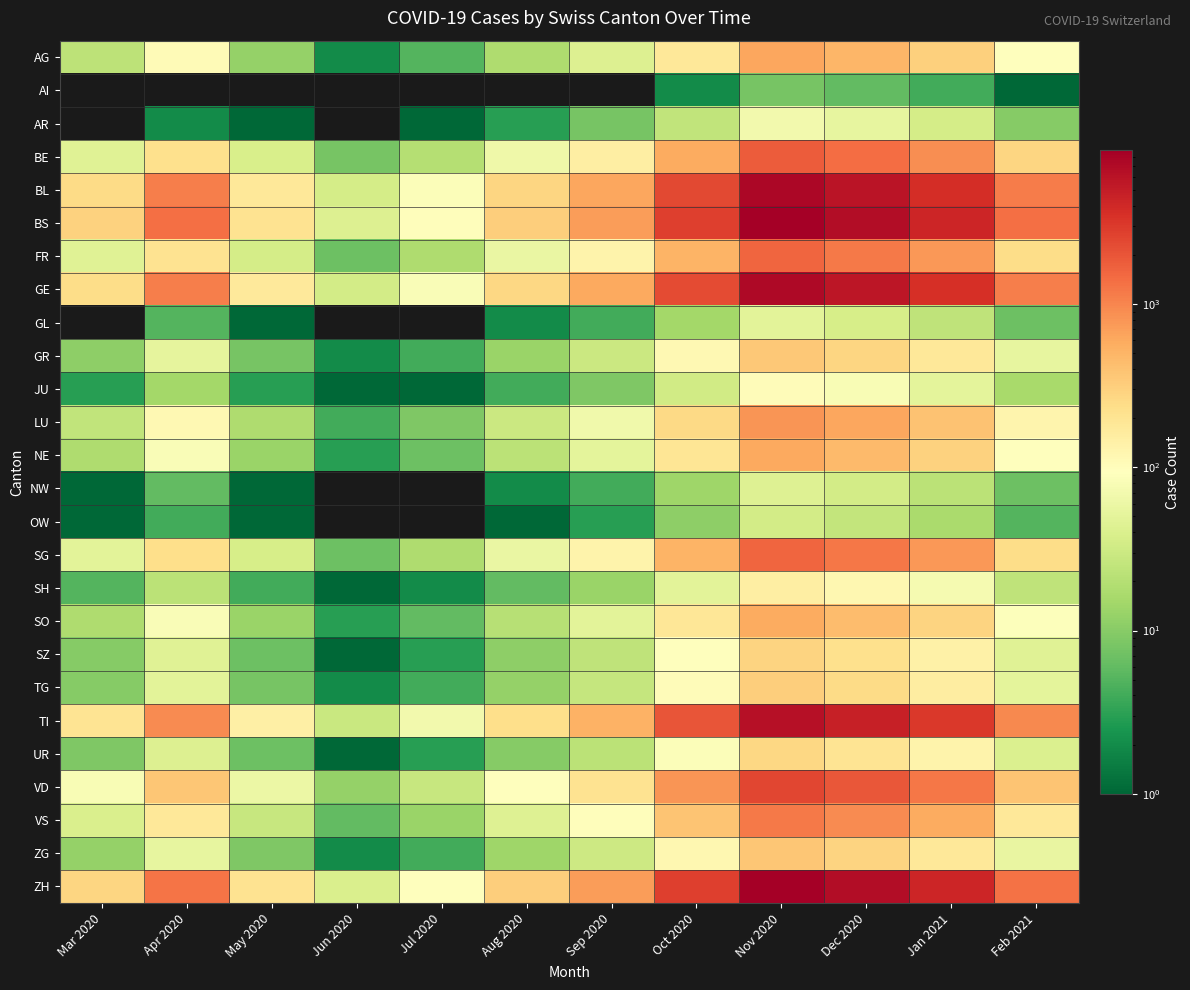

At which category does the chart reach its minimum across all series?

Mar 2020